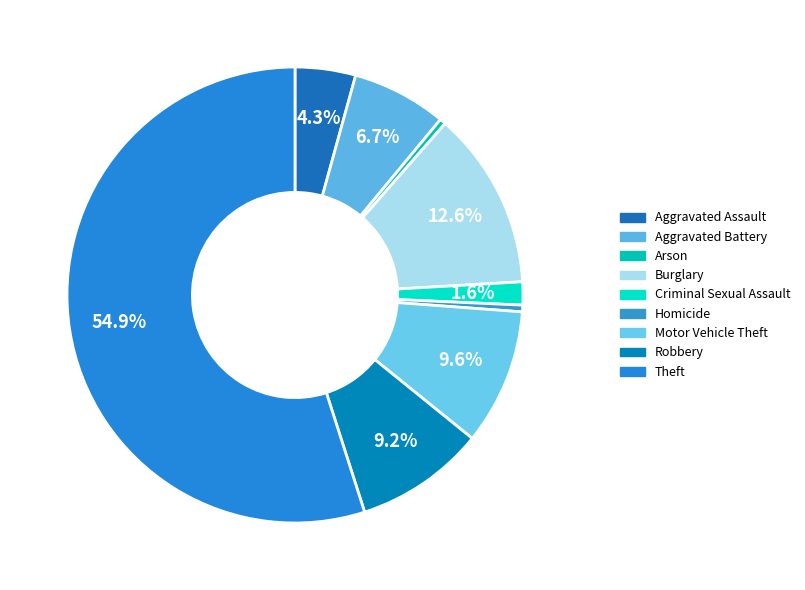

To the nearest percent, what is the difference between the Aggravated Battery and Homicide slice percentages?

6%